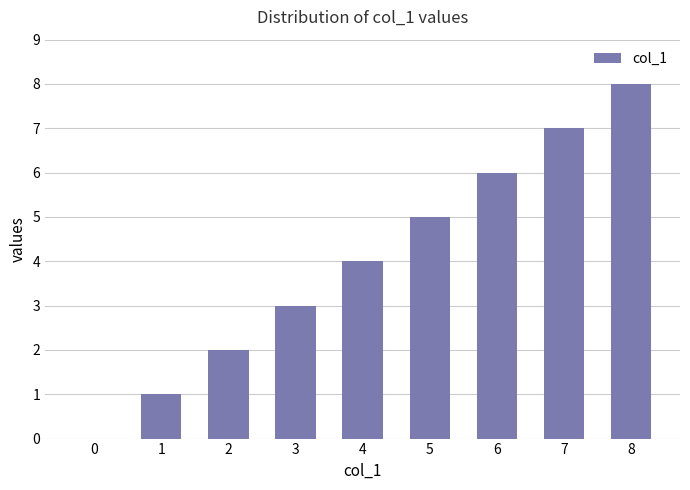

What is the maximum value shown in the chart?

8